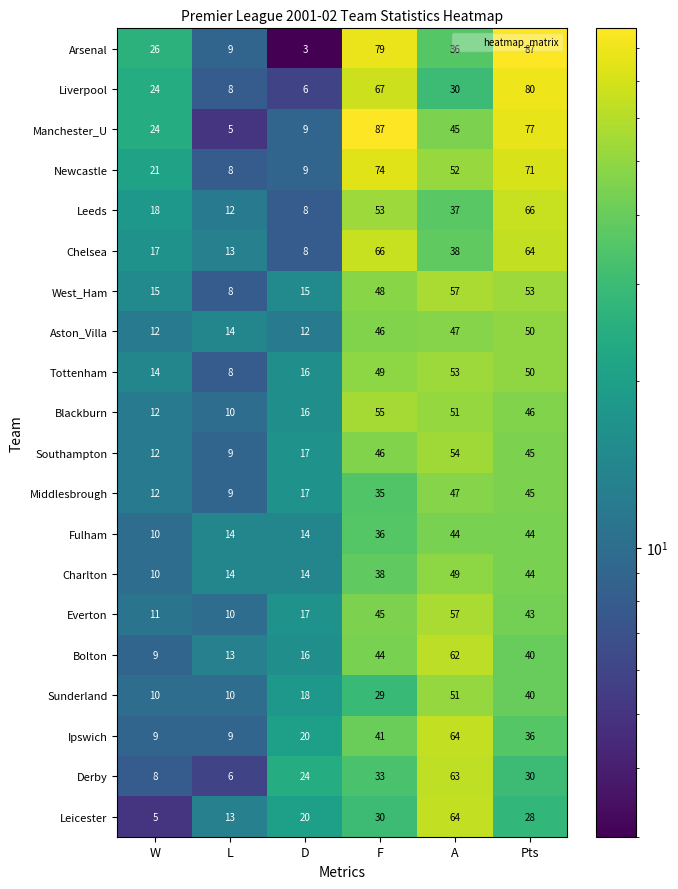

List the labels in order of Everton value, smallest first.

L, W, D, Pts, F, A